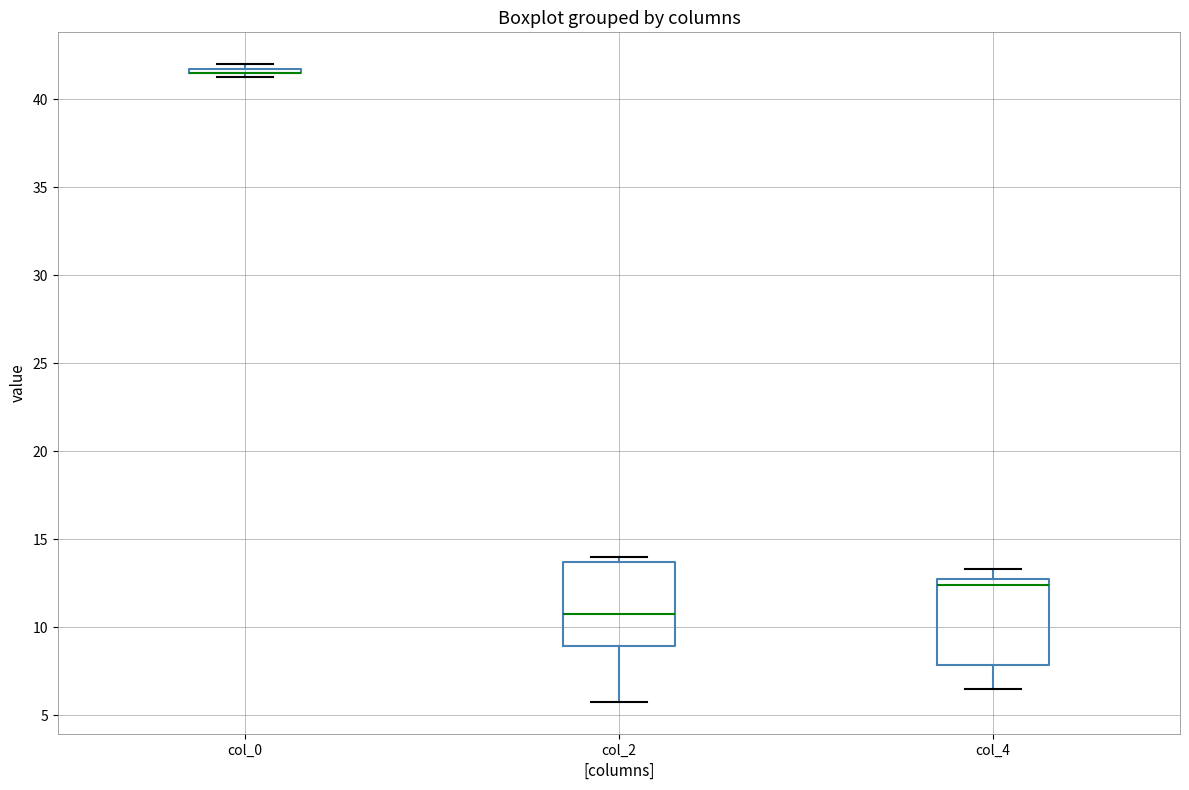

Where is the upper edge of the box for col_4 on the y-axis? The values are not printed on the chart, so give them approximately, as read against the axis.

13.0